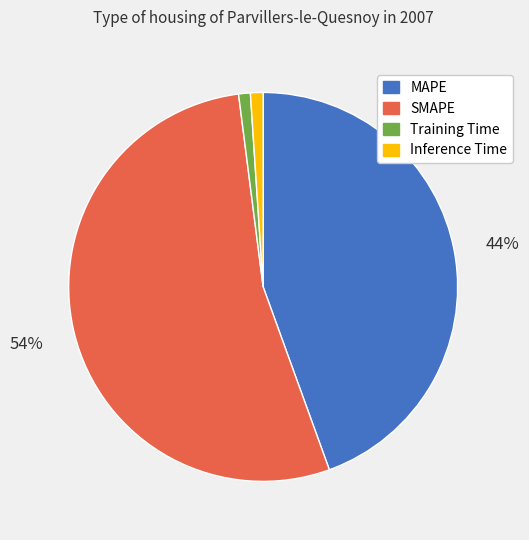

Is Training Time the majority of the pie?

No